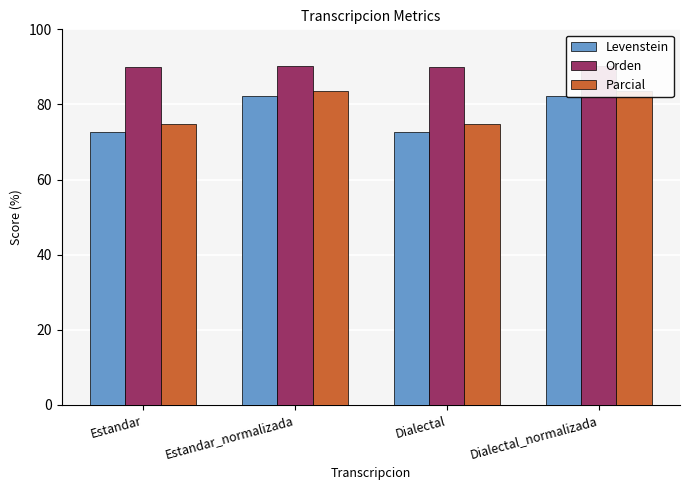

What is the sum of all Levenstein values?

309.9